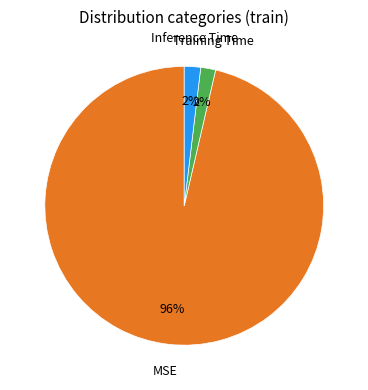

To the nearest percent, what is the average slice percentage?

33%